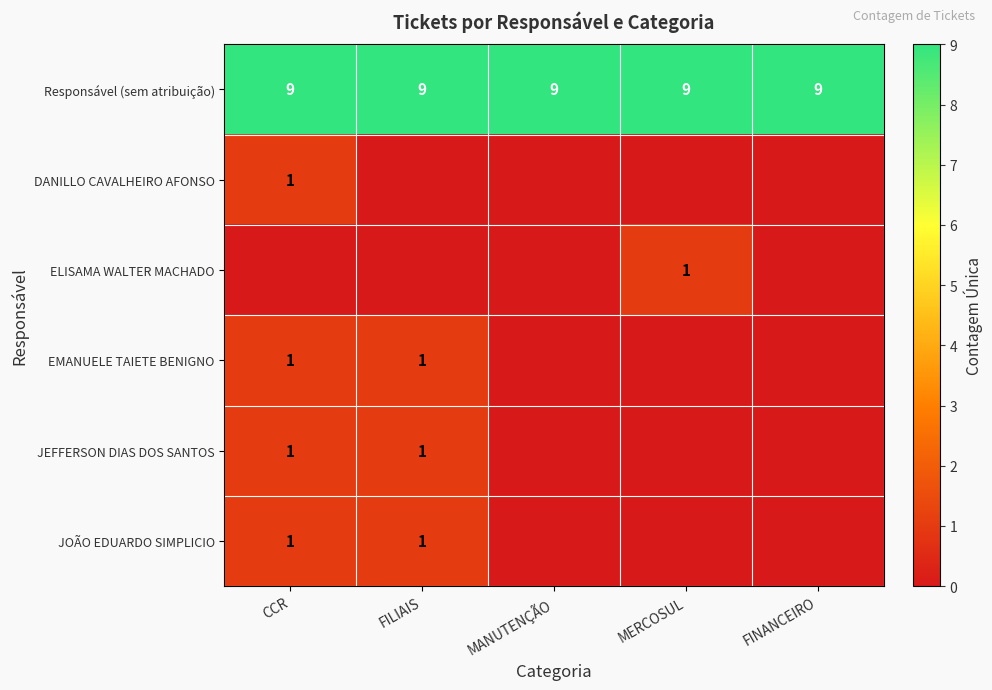

How many categories are shown in the chart?

5